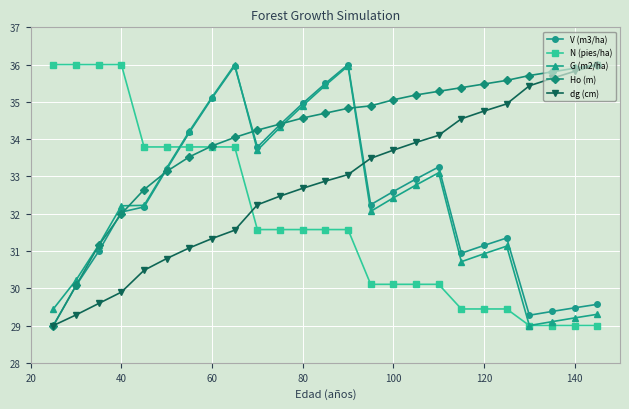

What is the highest value of the dg (cm) series?

36.0